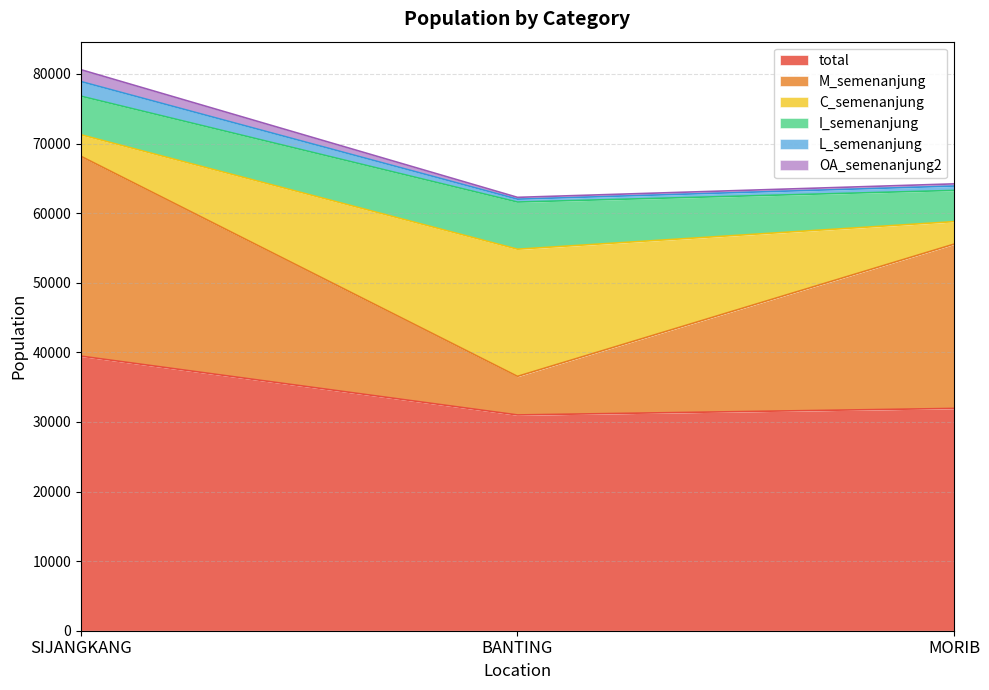

What is the sum of the total values at SIJANGKANG and BANTING?

70461